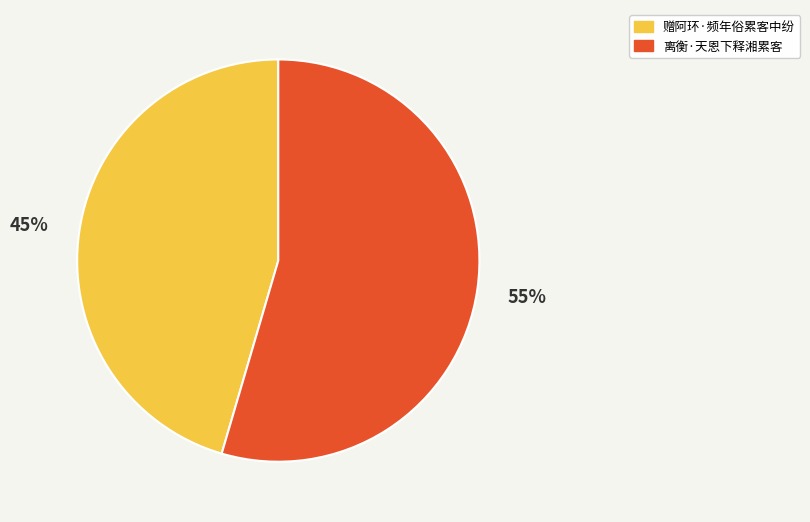

Which category has the biggest portion of the pie?

离衡·天恩下释湘累客